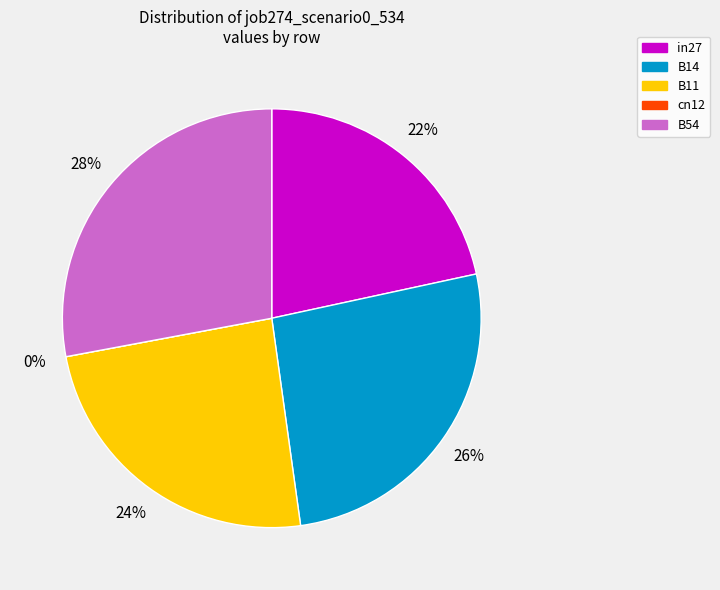

True or false: in27 accounts for 22% of the total.

True